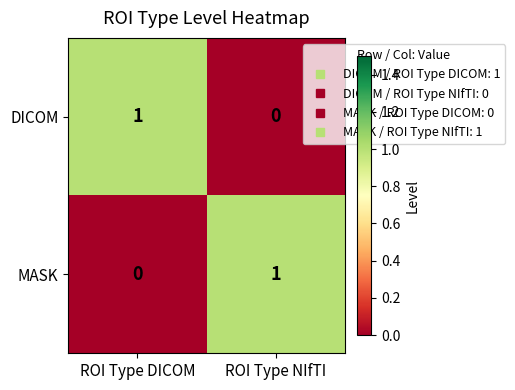

Reading left to right, list all the values displayed in this chart.

DICOM: ROI Type DICOM=1	ROI Type NIfTI=0
MASK: ROI Type DICOM=0	ROI Type NIfTI=1